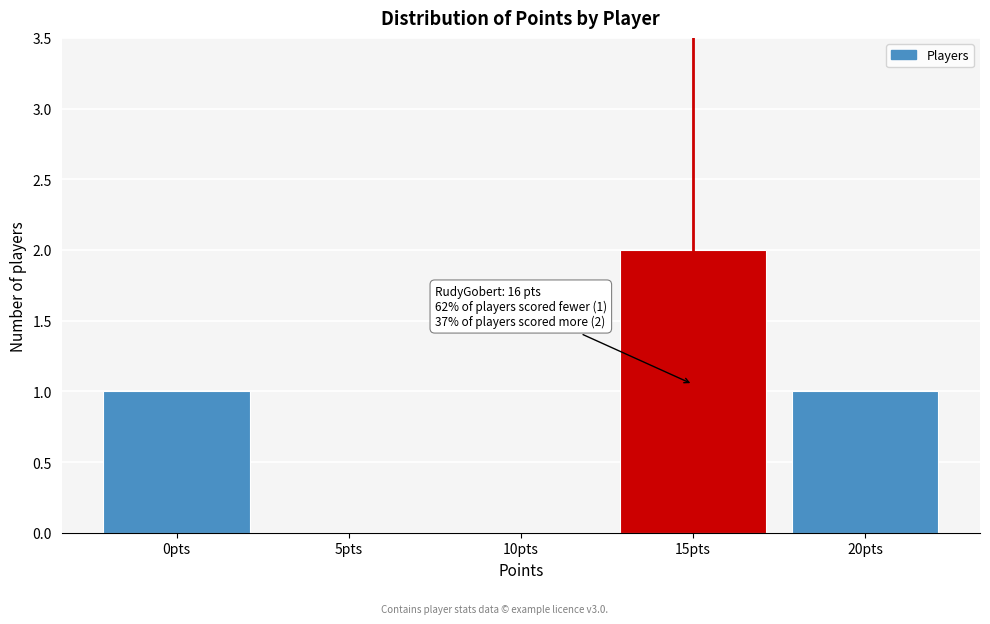

Reading right to left, what are all the values shown in this chart?

20pts=1	15pts=2	10pts=0	5pts=0	0pts=1